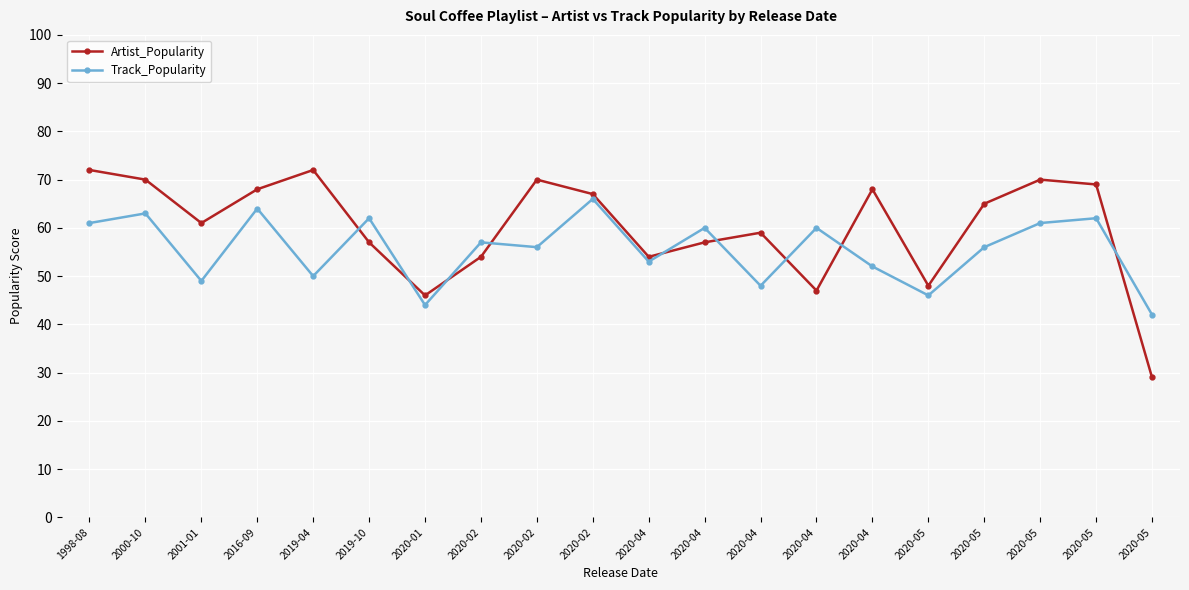

What are all the series names shown in the legend?

Artist_Popularity, Track_Popularity